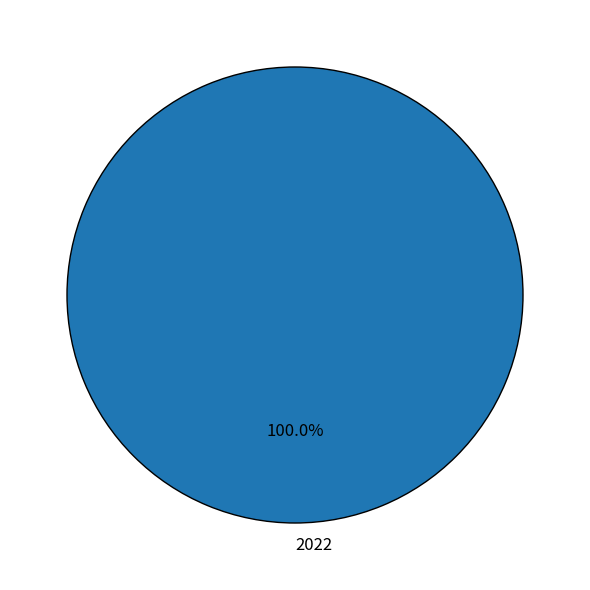

Rank the categories by value from highest to lowest.

2022